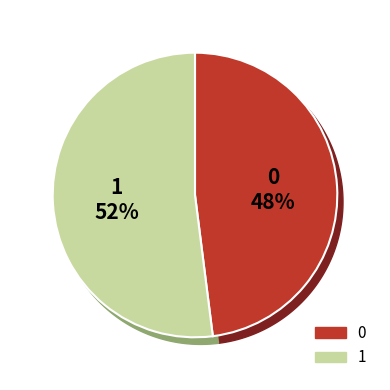

What percentage is the 0 slice, to the nearest percent?

48%